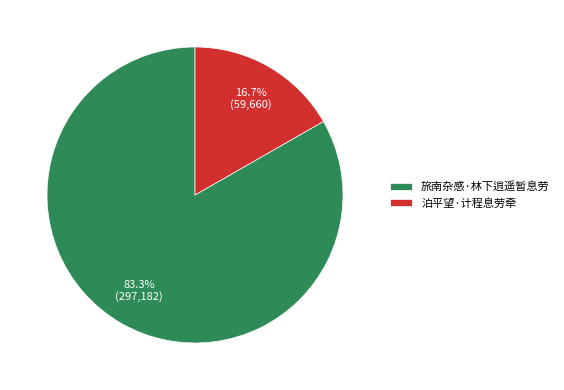

What is the majority slice?

旅南杂感·林下逍遥暂息劳